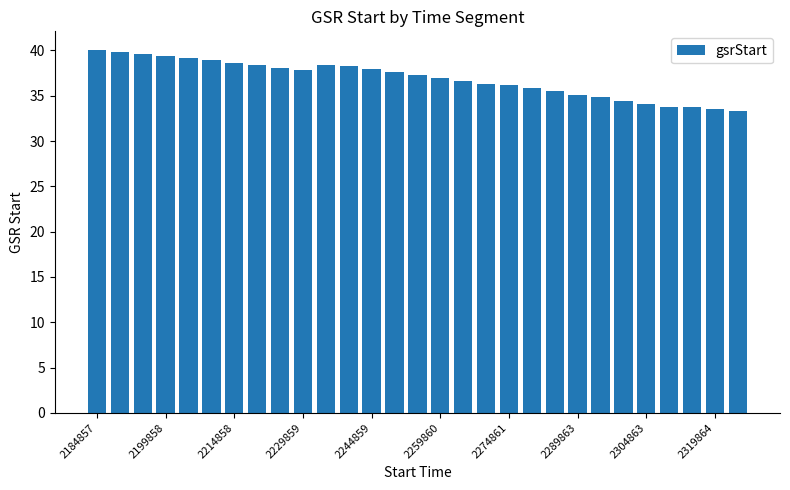

What is the value of the 9th bar from the left?

38.1